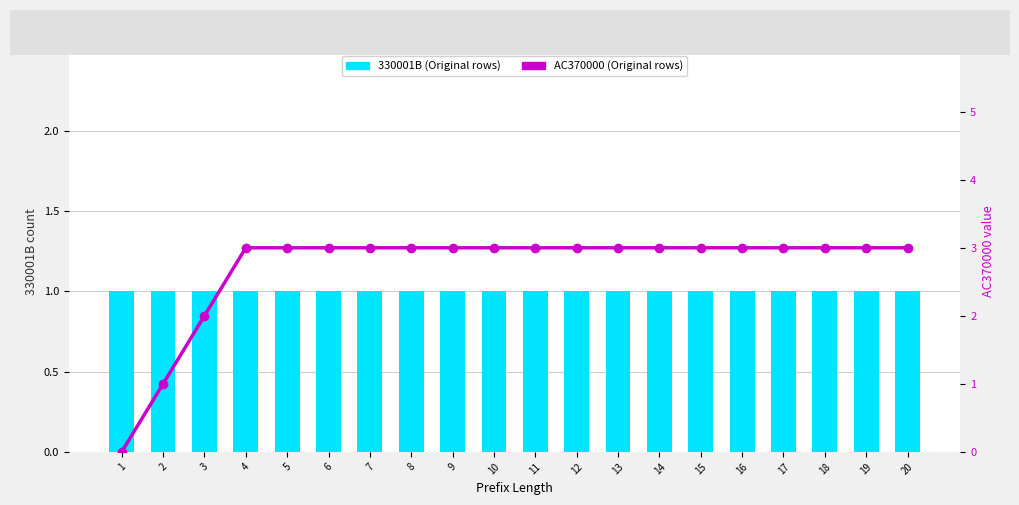

The AC370000 (Original rows) series shows 3 at 6. True or false?

True